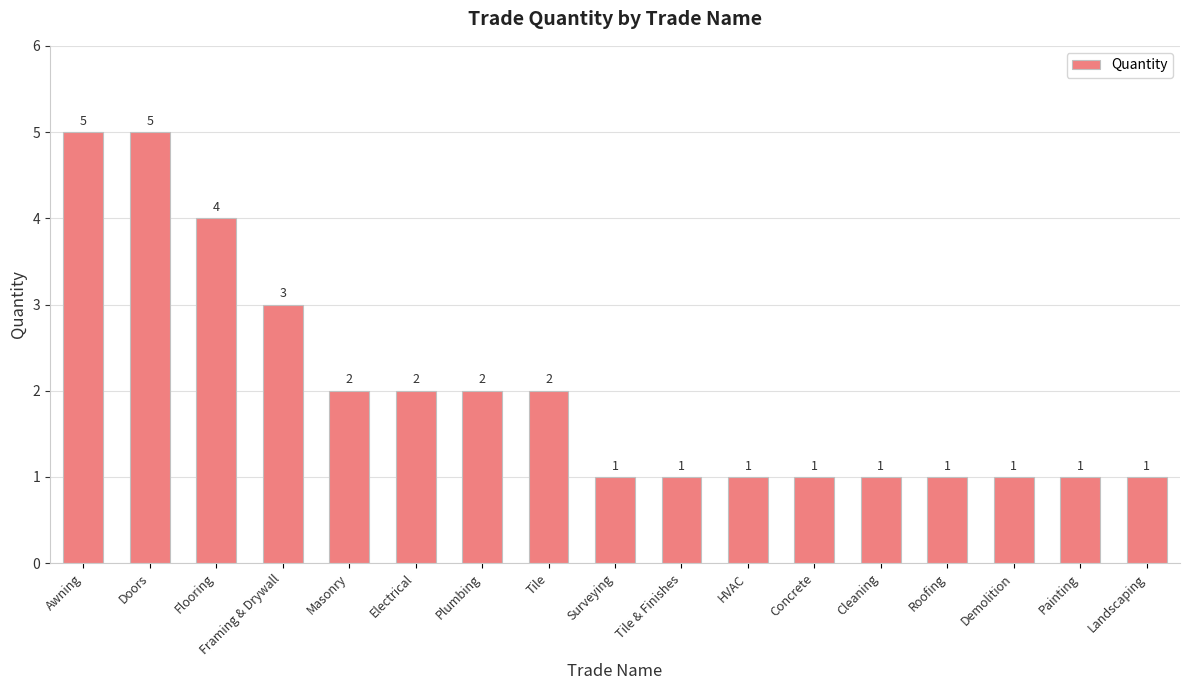

What is the minimum value shown in the chart?

1